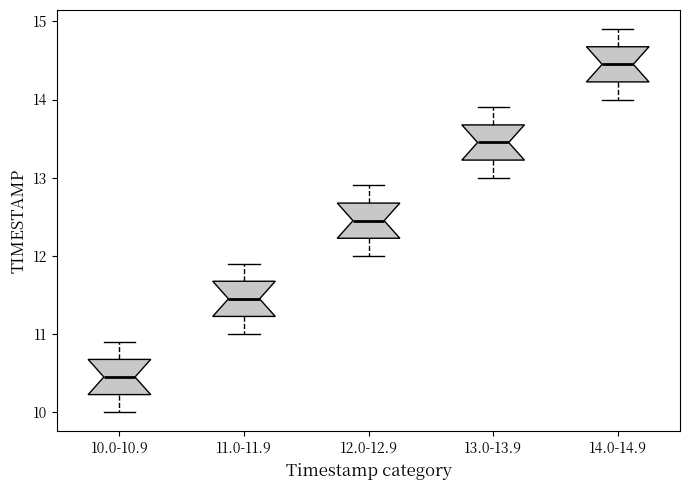

Reading left to right, transcribe this box plot: for each box, give where its median line is, the range the box spans, and where its two whiskers end, as read against the y-axis. The values are not printed on the chart, so give them approximately, as read against the axis.

10.0-10.9: median 10.5, box 10.2 to 10.7, whiskers 10.0 to 10.9
11.0-11.9: median 11.5, box 11.2 to 11.7, whiskers 11.0 to 11.9
12.0-12.9: median 12.5, box 12.2 to 12.7, whiskers 12.0 to 12.9
13.0-13.9: median 13.5, box 13.2 to 13.7, whiskers 13.0 to 13.9
14.0-14.9: median 14.5, box 14.2 to 14.7, whiskers 14.0 to 14.9